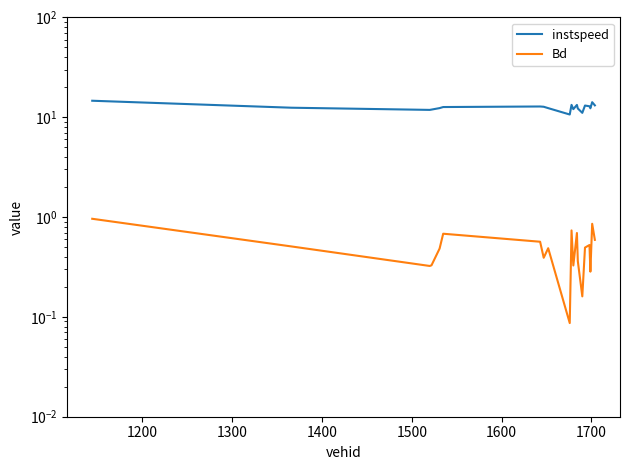

True or false: Bd and instspeed cross at least once.

False